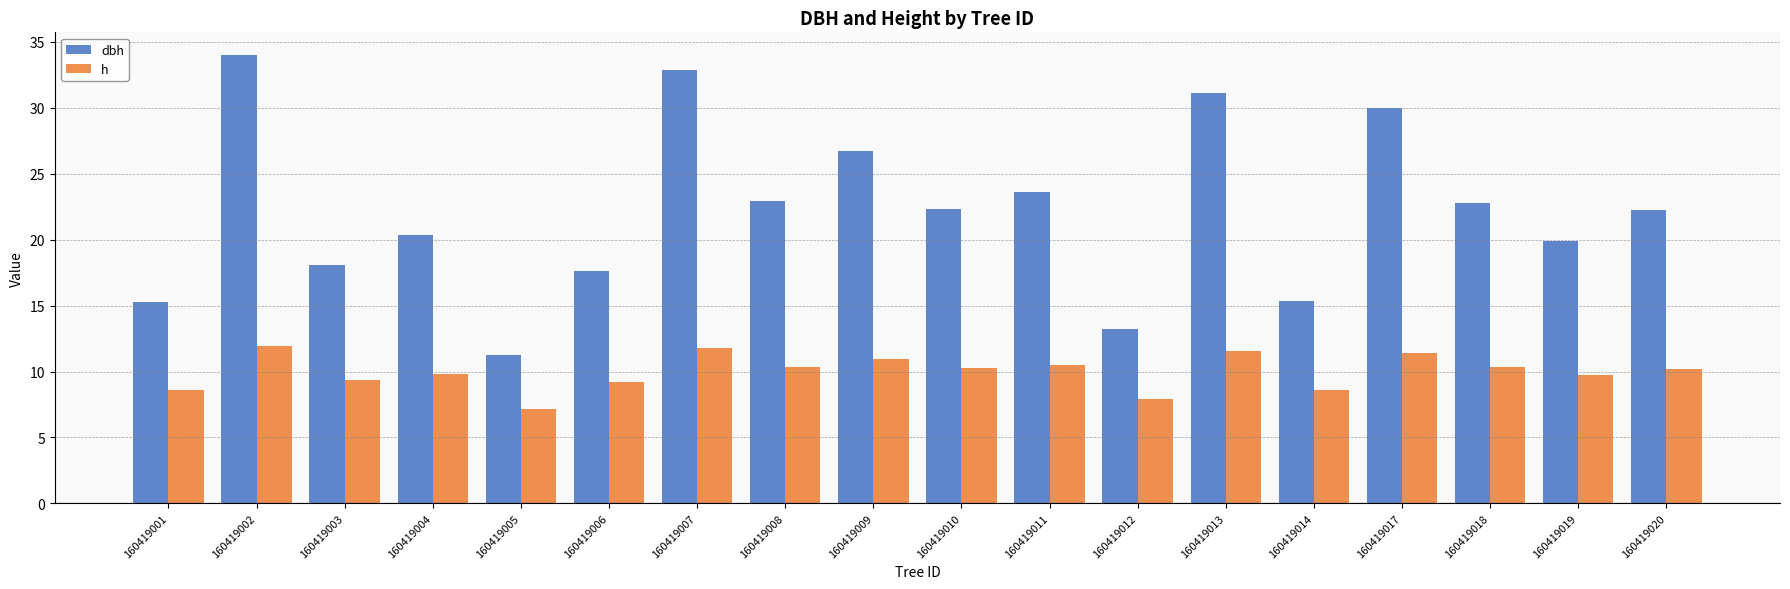

What is the difference between the h values at 160419007 and 160419018?

1.5